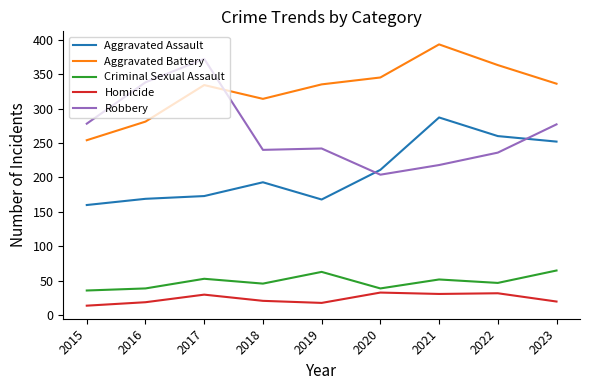

True or false: Criminal Sexual Assault and Robbery cross at least once.

False